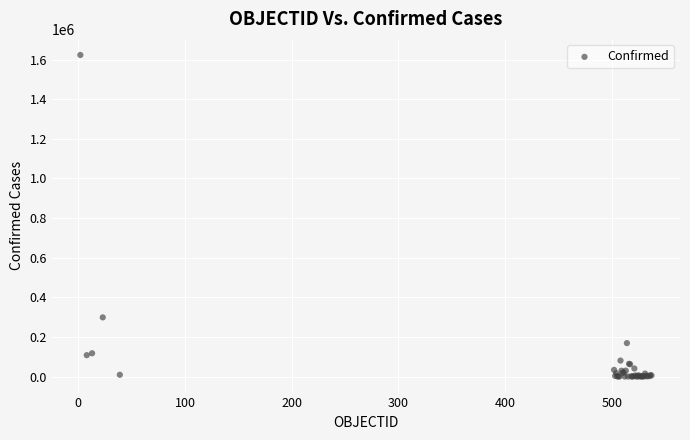

What Y value in the scatter plot is closest to 811657?

298557